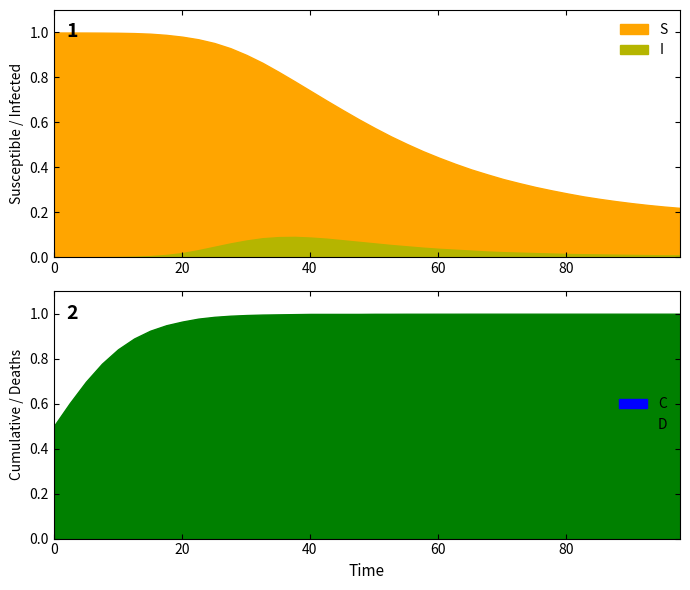

True or false: S has more than 2 interior local peaks.

False